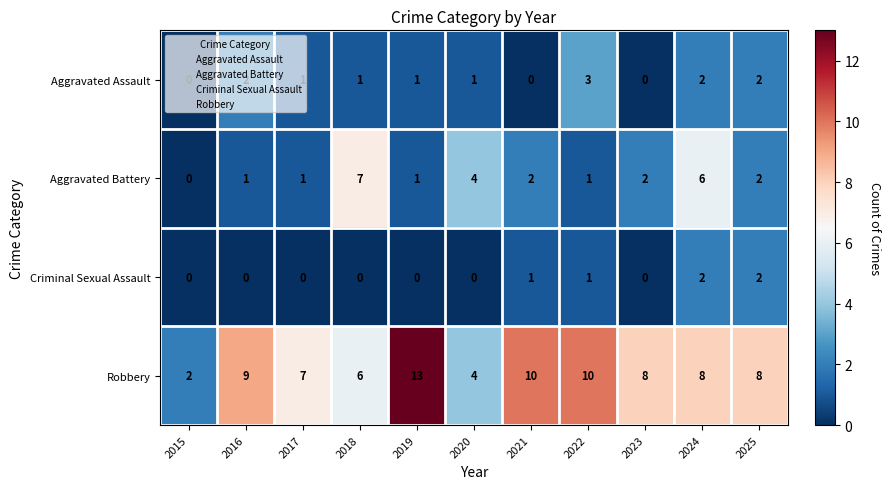

What is the difference between the highest and lowest values at 2023?

8